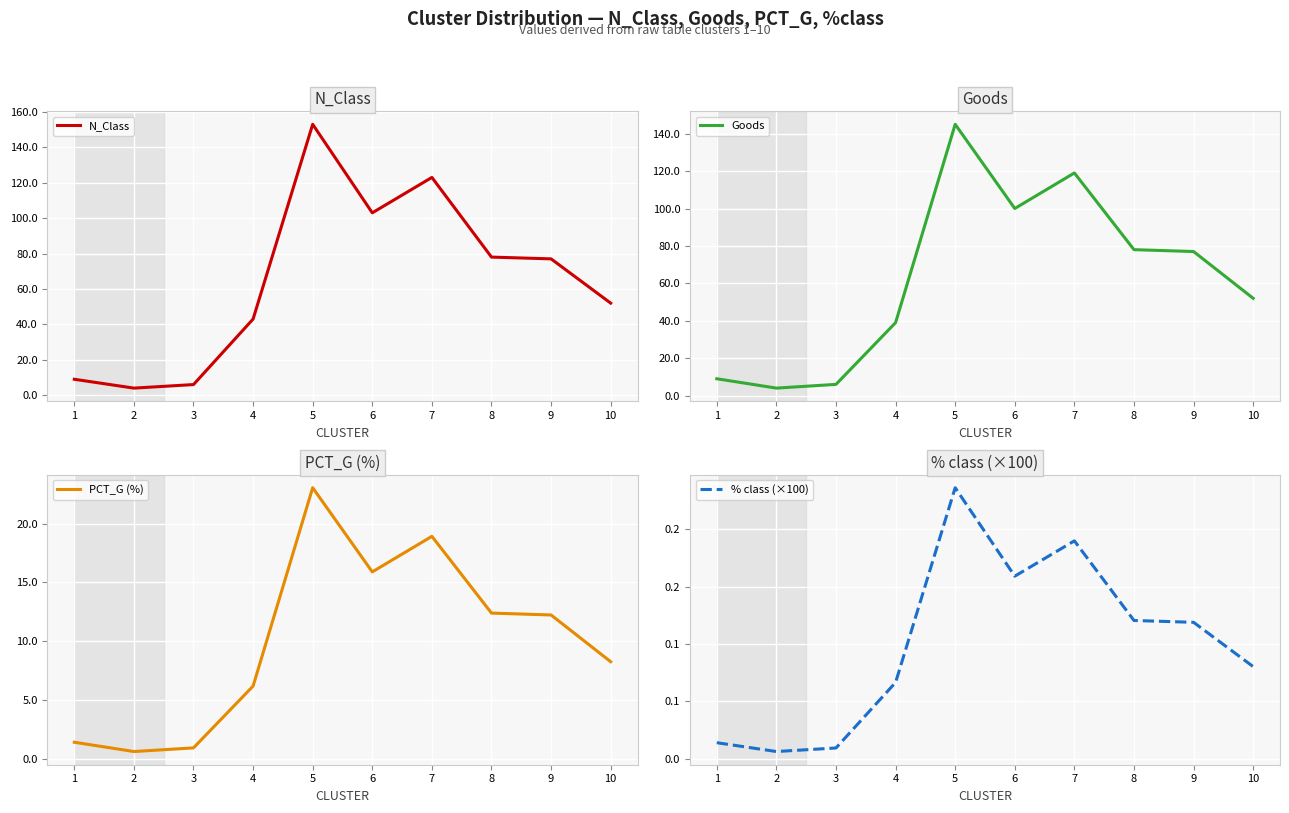

How many lines are shown in the chart?

4